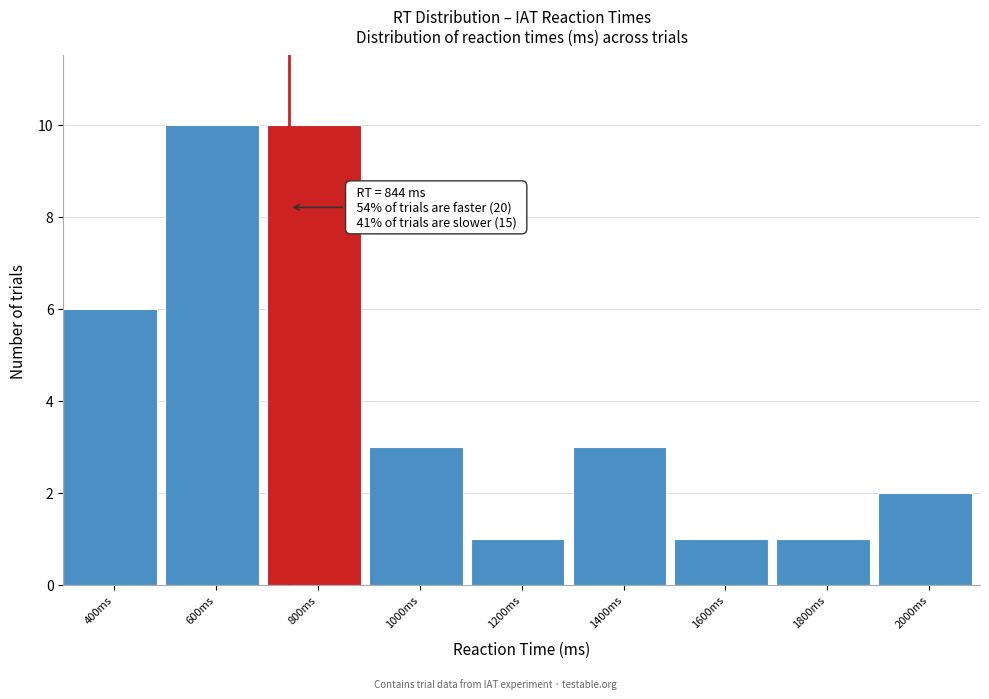

Reading left to right, extract all data points from this chart.

400ms=6	600ms=10	800ms=10	1000ms=3	1200ms=1	1400ms=3	1600ms=1	1800ms=1	2000ms=2